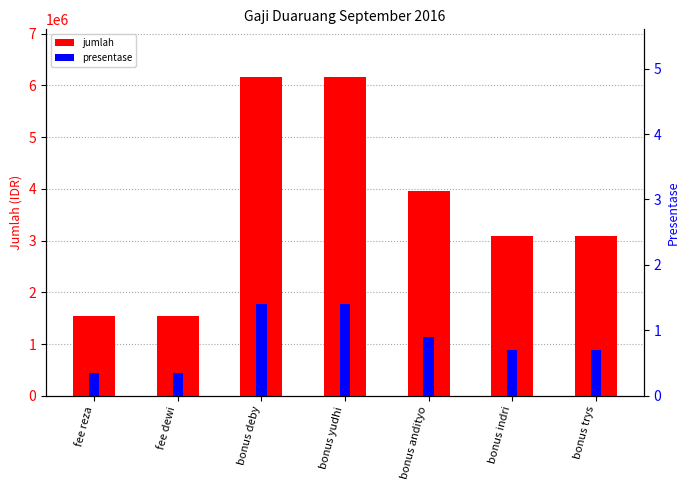

What is the difference between the second highest and second lowest values in the presentase series?

1.0